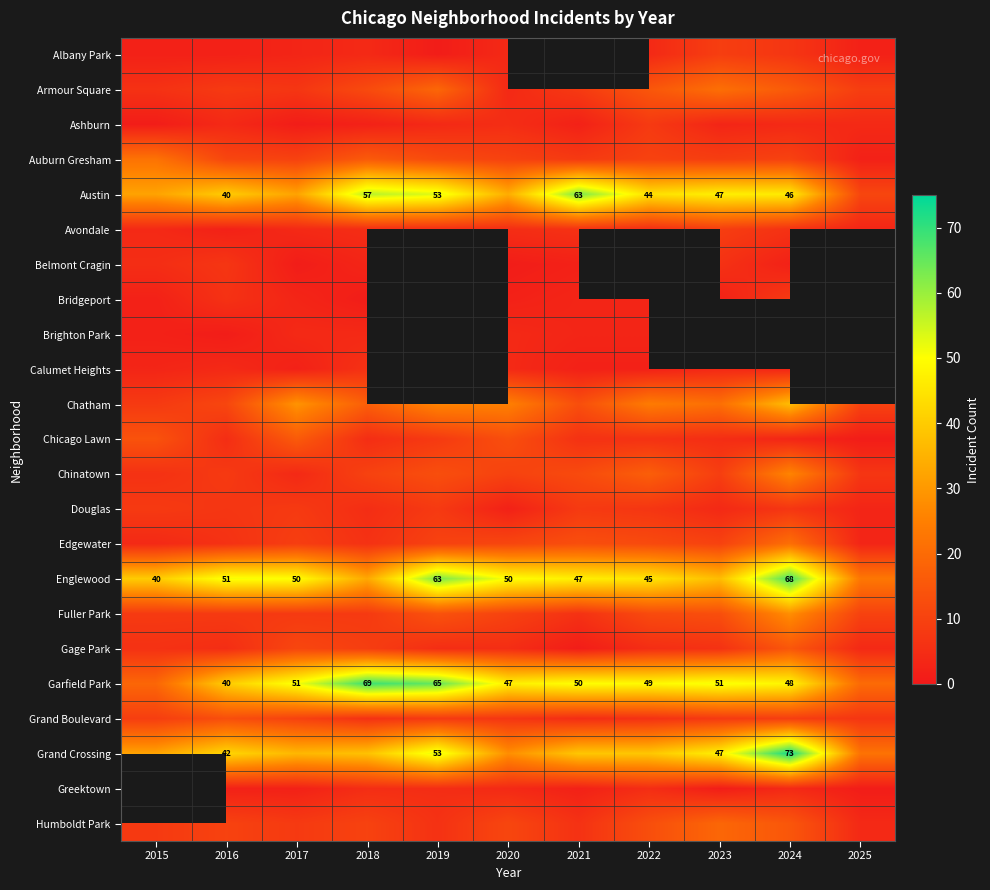

True or false: Englewood has a value of 68 at 2024.

True